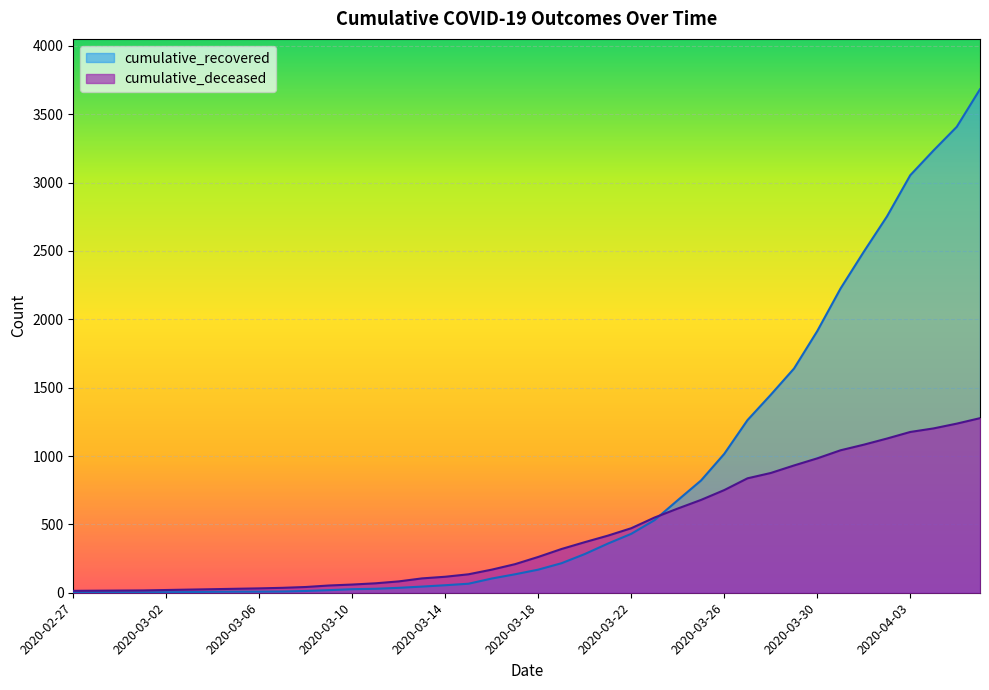

Rank the series at 2020-04-06 from lowest to highest value.

cumulative_deceased, cumulative_recovered